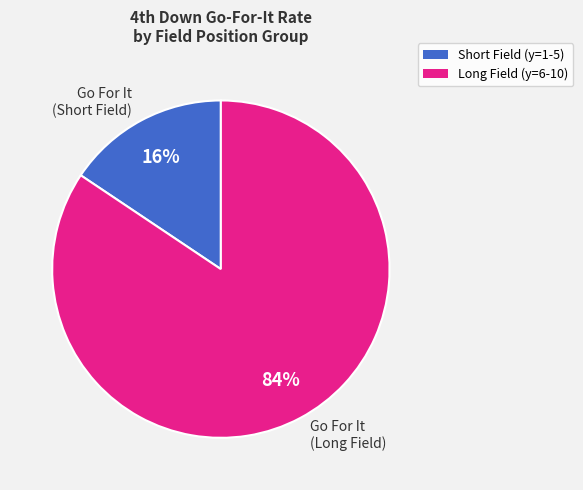

Which has a higher value, Go For It (Long Field) or Go For It (Short Field)?

Go For It (Long Field)